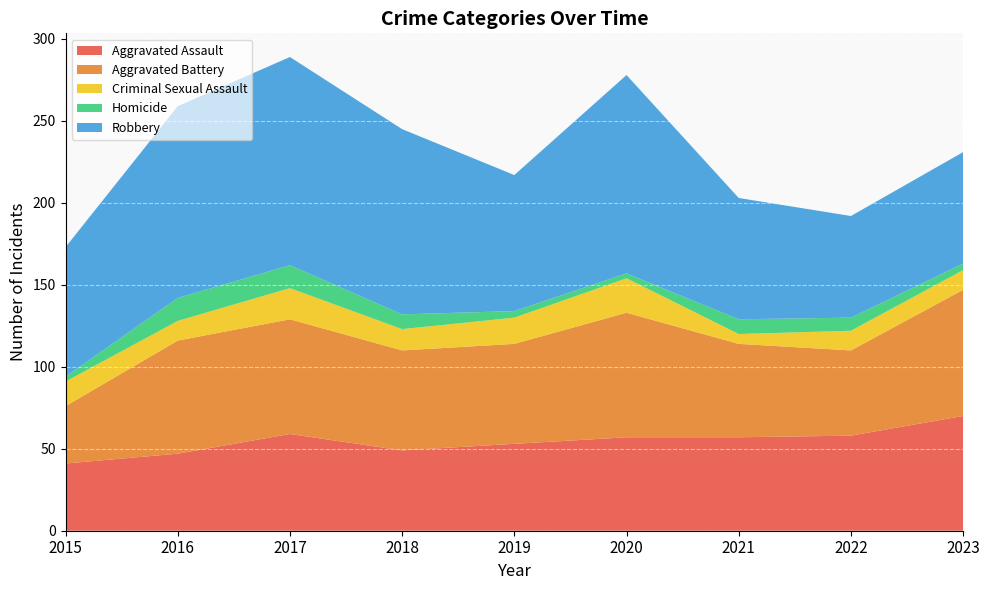

Reading left to right, what are all the values shown in this chart?

Aggravated Assault: 2015=41	2016=47	2017=59	2018=49	2019=53	2020=57	2021=57	2022=58	2023=70
Aggravated Battery: 2015=35	2016=69	2017=70	2018=61	2019=61	2020=76	2021=57	2022=52	2023=77
Criminal Sexual Assault: 2015=15	2016=12	2017=19	2018=13	2019=16	2020=21	2021=6	2022=12	2023=12
Homicide: 2015=3	2016=14	2017=14	2018=9	2019=4	2020=3	2021=9	2022=8	2023=4
Robbery: 2015=79	2016=117	2017=127	2018=113	2019=83	2020=121	2021=74	2022=62	2023=68